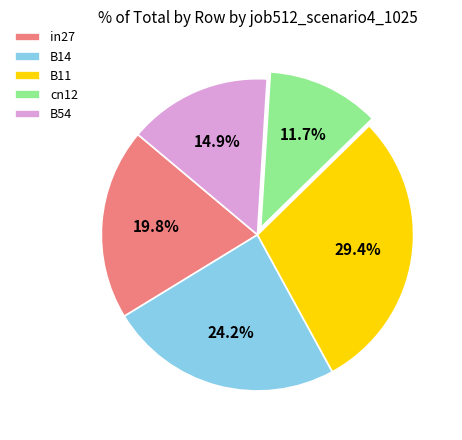

Which has a higher value, cn12 or B14?

B14